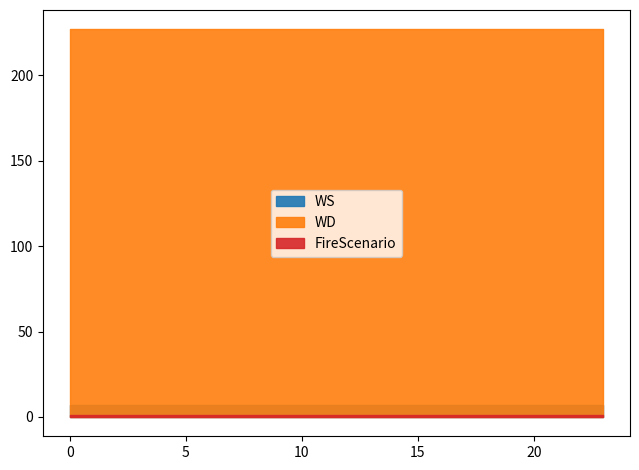

At how many categories does at least one series exceed 92?

24